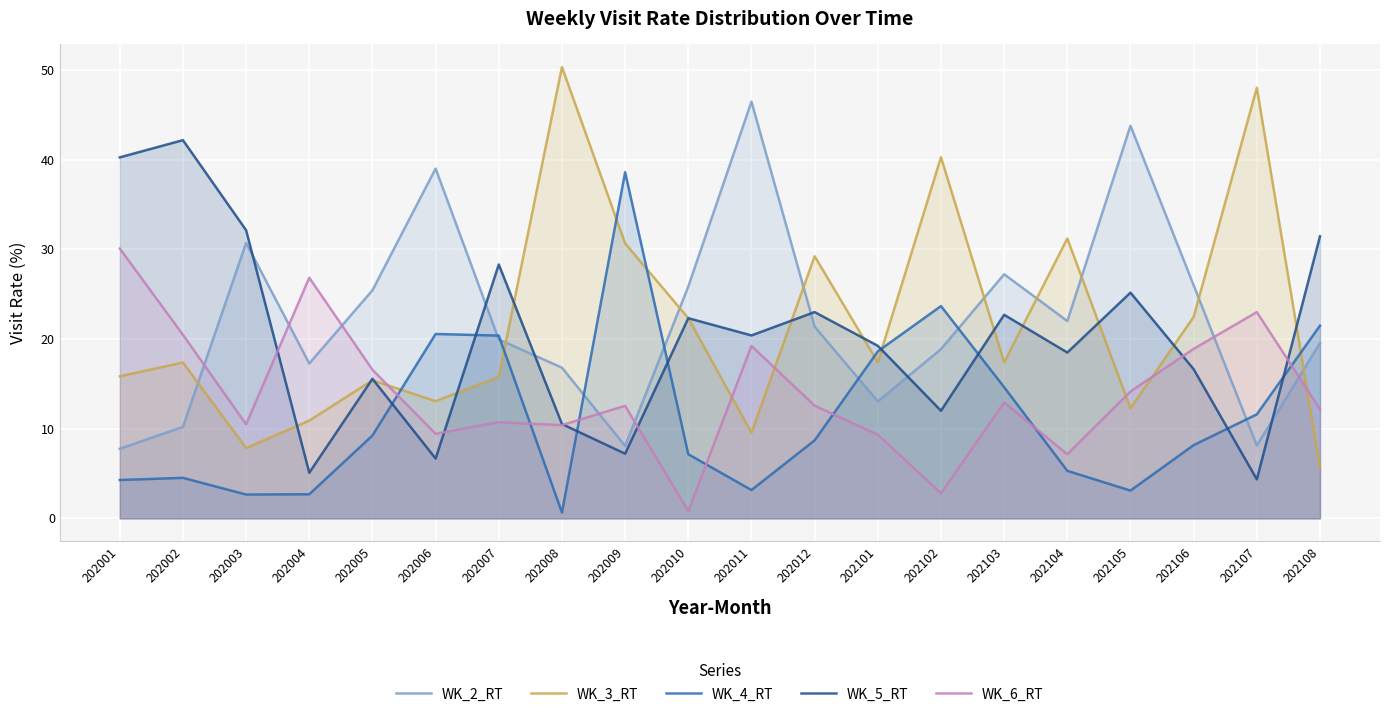

List the labels in order of WK_2_RT value, smallest first.

202001, 202009, 202107, 202002, 202101, 202008, 202004, 202102, 202108, 202007, 202012, 202104, 202005, 202010, 202106, 202103, 202003, 202006, 202105, 202011